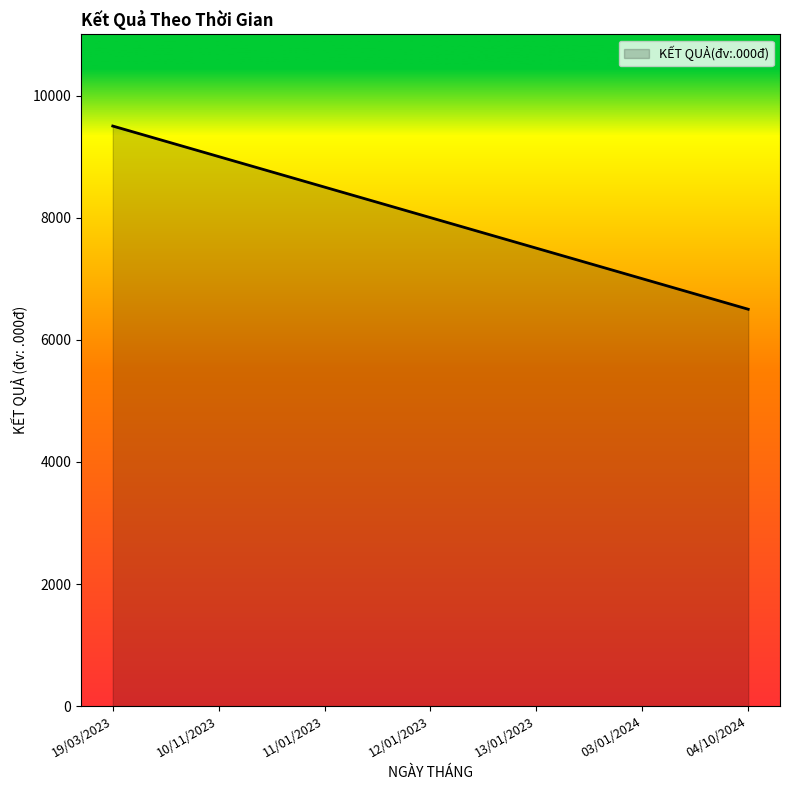

True or false: the data has more than 0 interior local peaks.

False